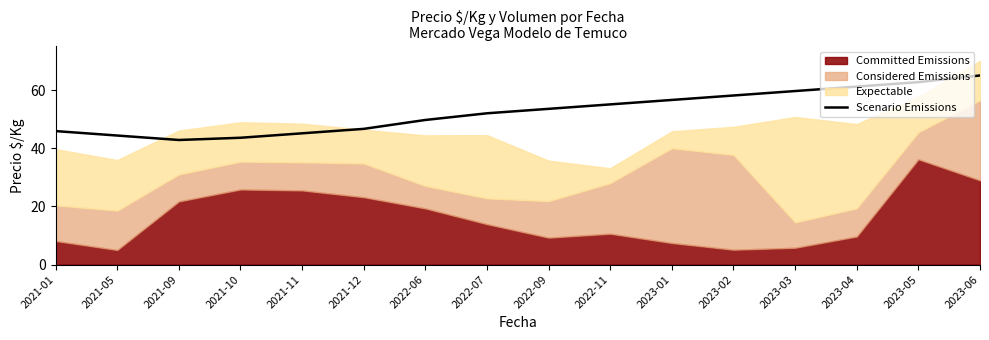

Reading left to right, extract all data points from this chart.

2021-01=45.9	2021-05=44.4	2021-09=42.8	2021-10=43.6	2021-11=45.1	2021-12=46.6	2022-06=49.7	2022-07=52.0	2022-09=53.5	2022-11=55.1	2023-01=56.6	2023-02=58.1	2023-03=59.6	2023-04=61.2	2023-05=62.7	2023-06=65.0